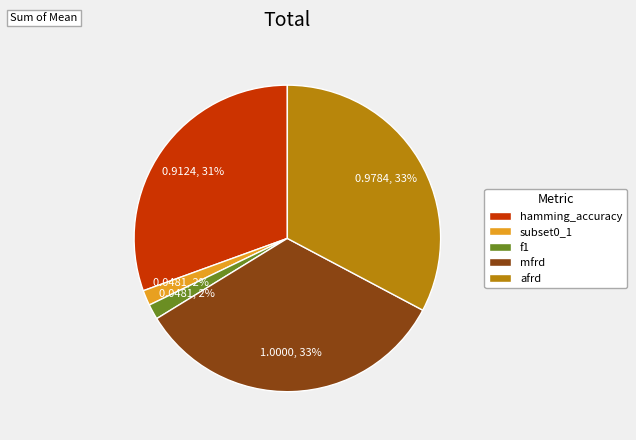

The mfrd slice represents 42% of the pie. True or false?

False